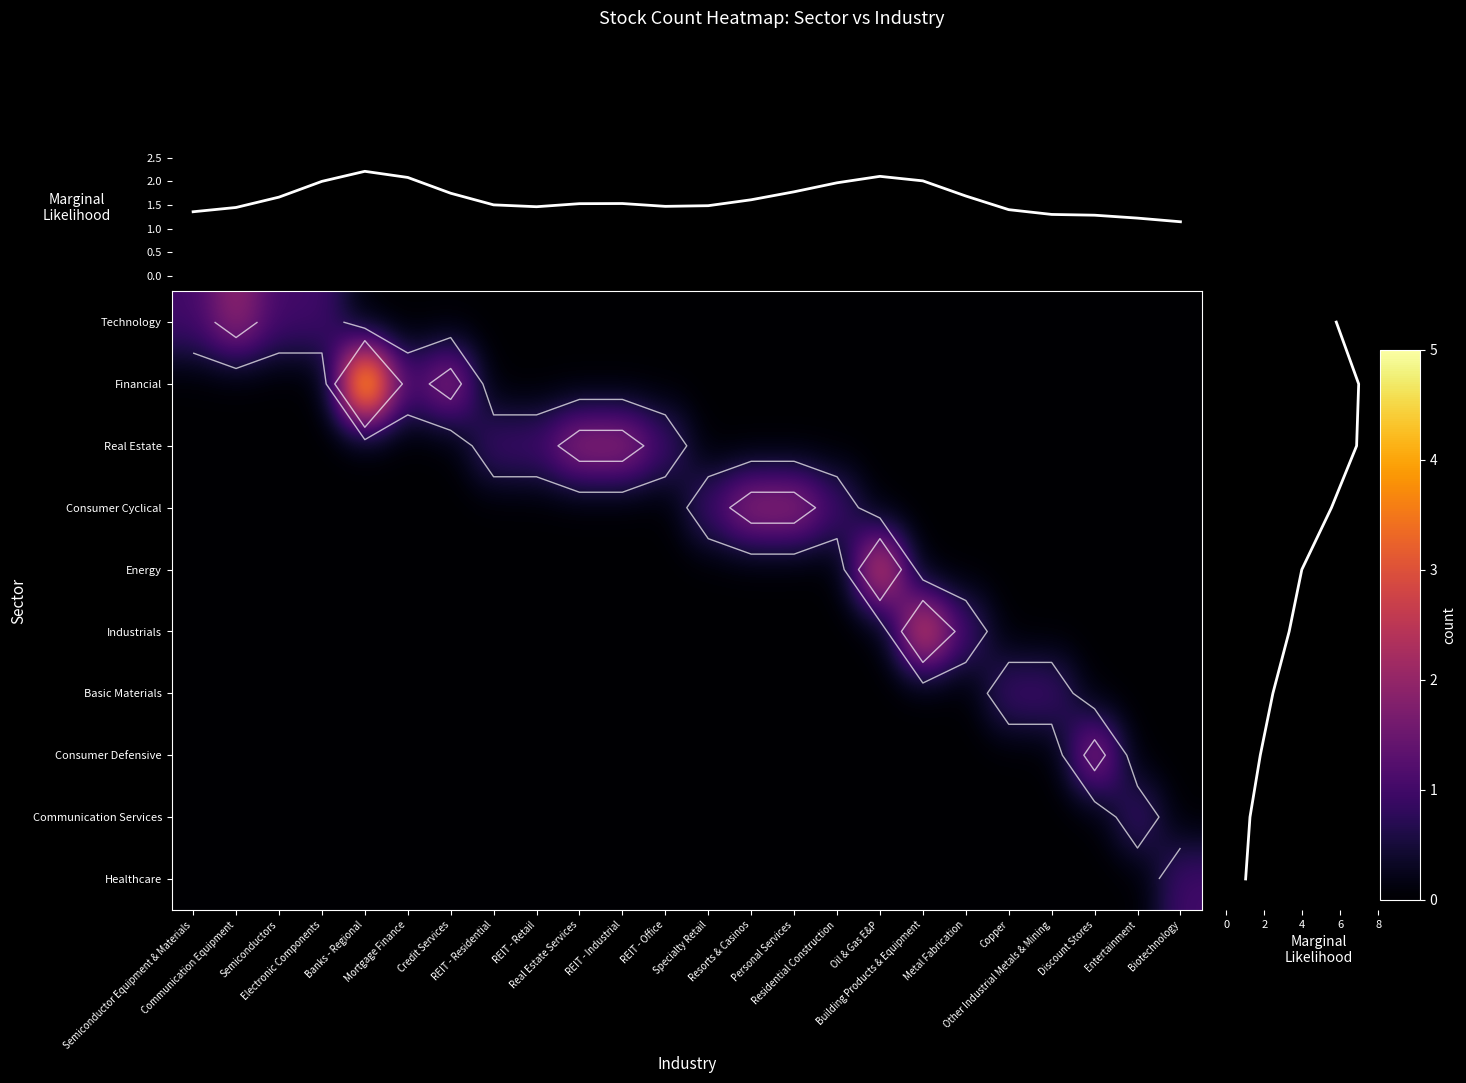

What is the sum of all Basic Materials values?

2